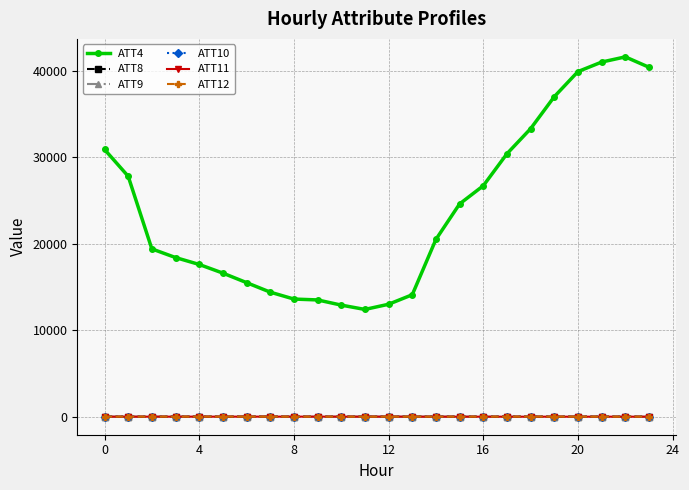

True or false: ATT10 and ATT4 cross at least once.

False